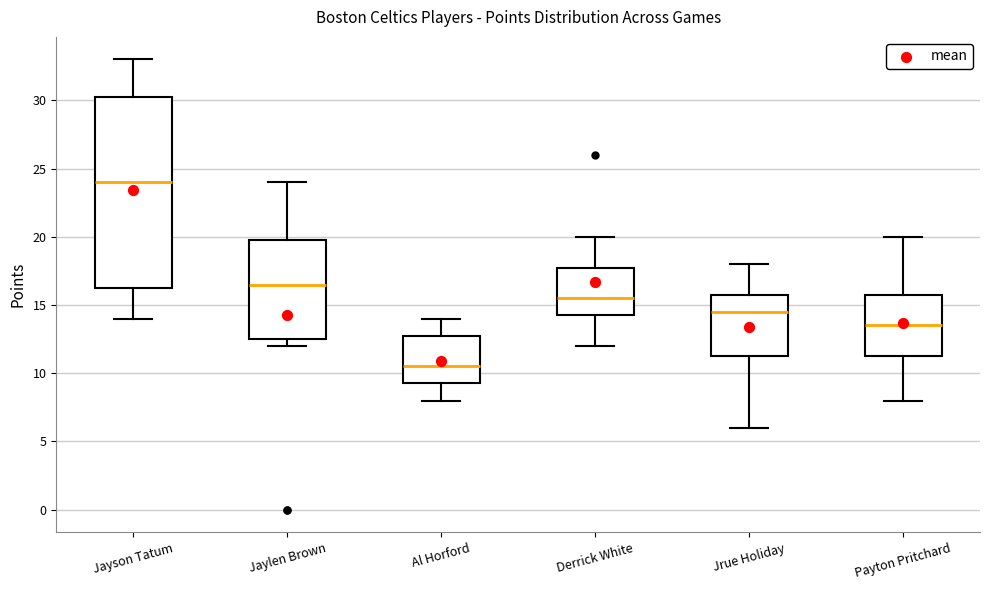

Reading left to right, transcribe this box plot: for each box, give where its median line is, the range the box spans, and where its two whiskers end, as read against the y-axis. The values are not printed on the chart, so give them approximately, as read against the axis.

Jayson Tatum: median 24.0, box 16.5 to 30.5, whiskers 14.0 to 33.0
Jaylen Brown: median 16.5, box 12.5 to 20.0, whiskers 12.0 to 24.0
Al Horford: median 10.5, box 9.5 to 13.0, whiskers 8.0 to 14.0
Derrick White: median 15.5, box 14.5 to 18.0, whiskers 12.0 to 20.0
Jrue Holiday: median 14.5, box 11.5 to 16.0, whiskers 6.0 to 18.0
Payton Pritchard: median 13.5, box 11.5 to 16.0, whiskers 8.0 to 20.0